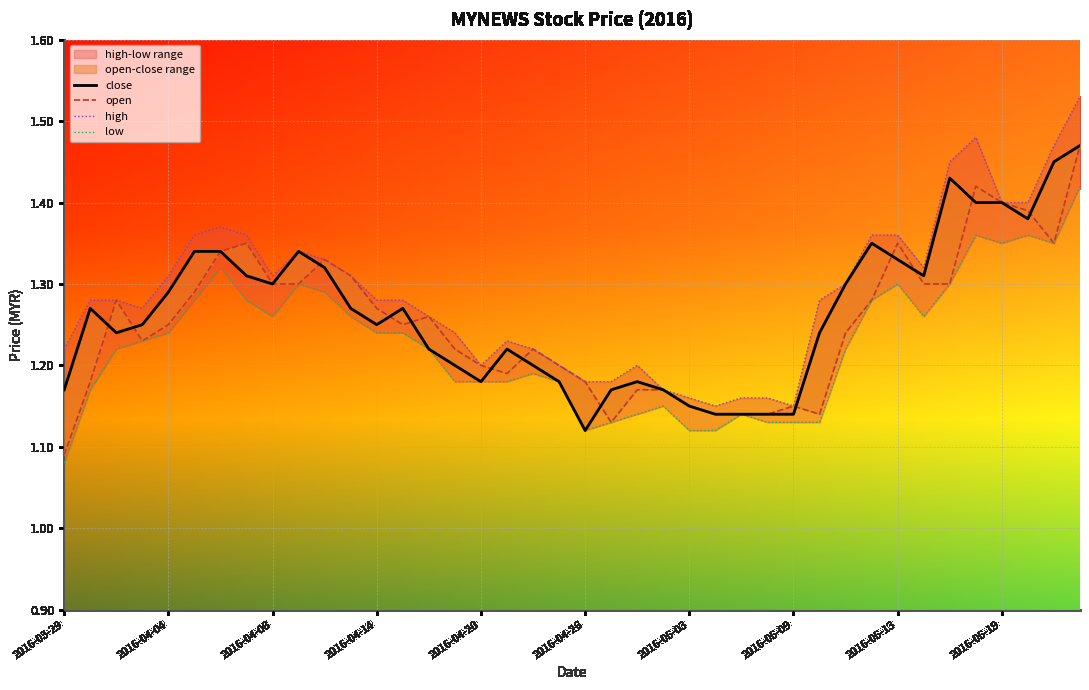

The close series shows 2.2 at 2016-04-08. True or false?

False